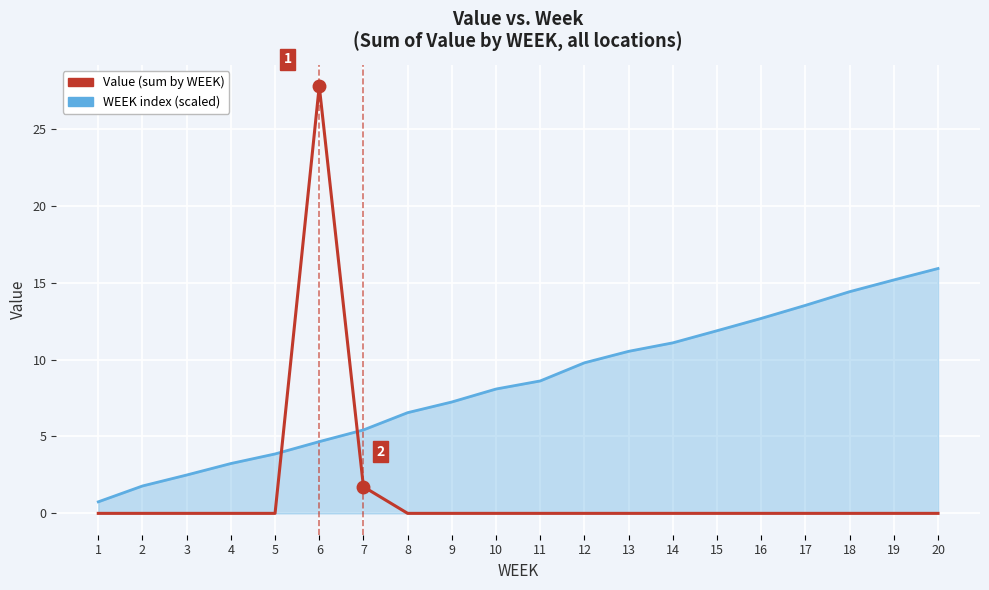

What is the total value across all series at 6?

32.4